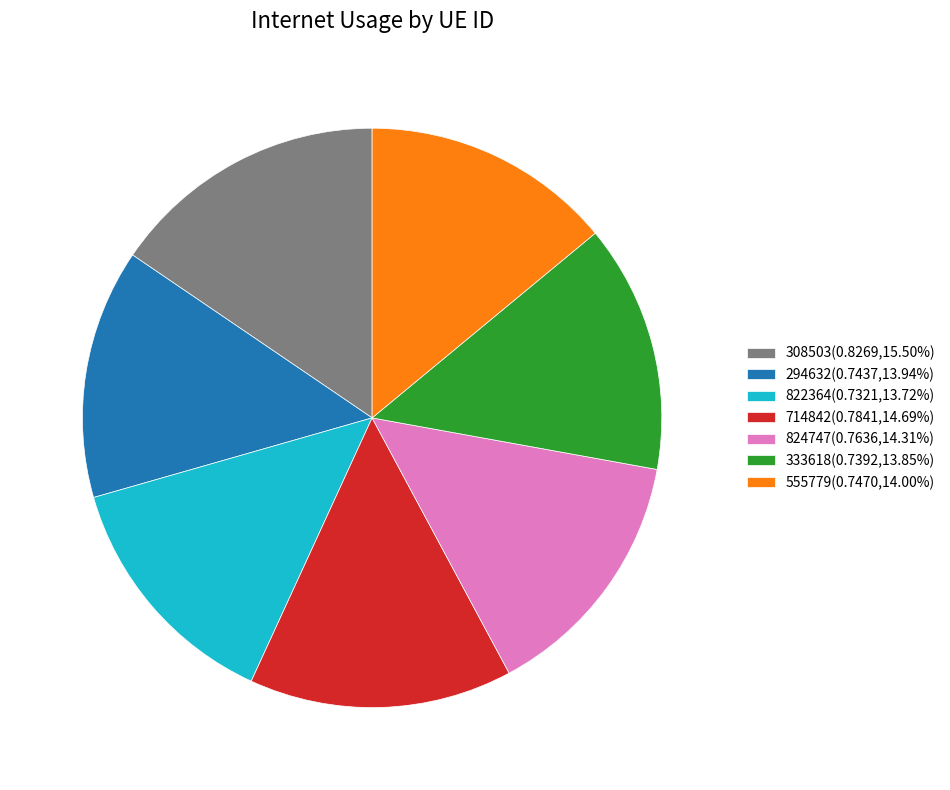

The 333618 slice represents 14% of the pie. True or false?

True